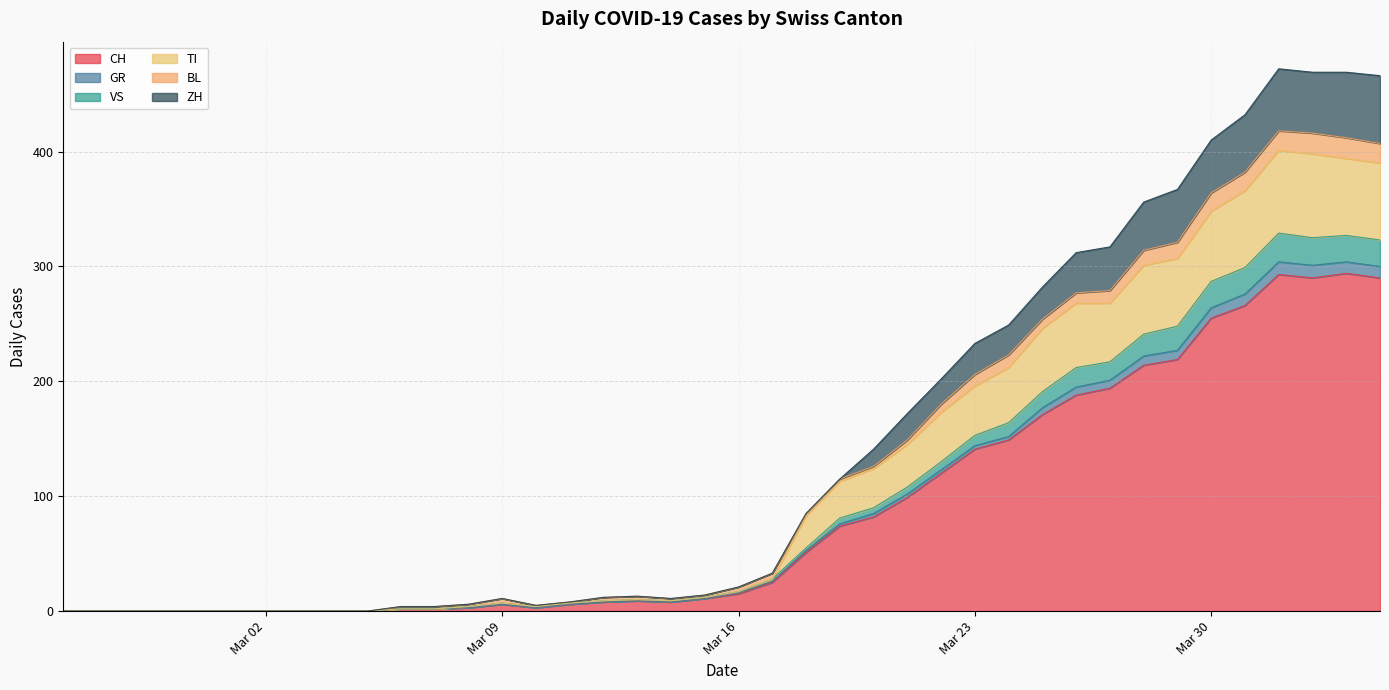

What is the highest value of the CH series?

294